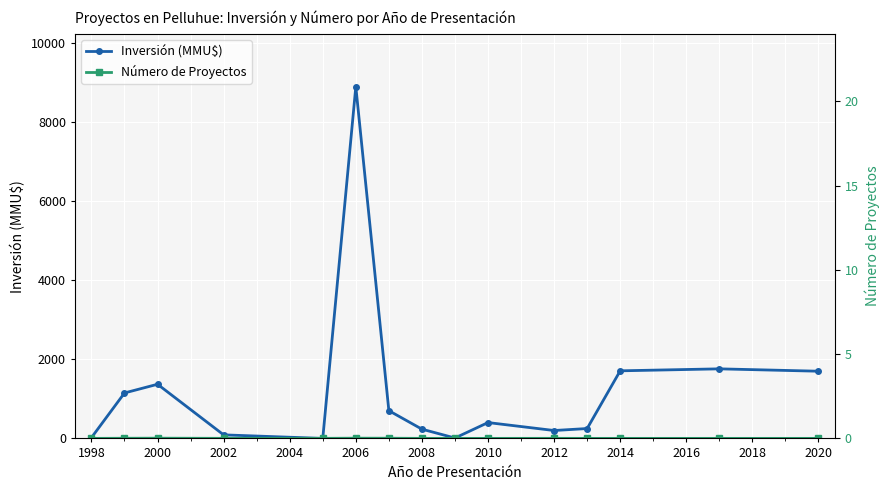

How many interior local valleys does the Inversión (MMU$) series have?

3